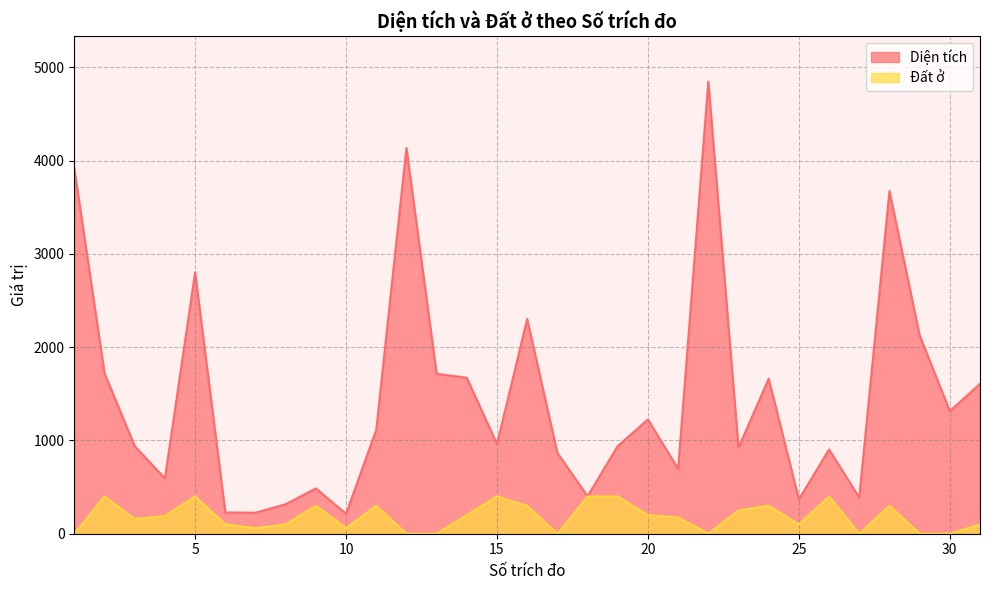

Which label corresponds to the smallest value in the chart?

1